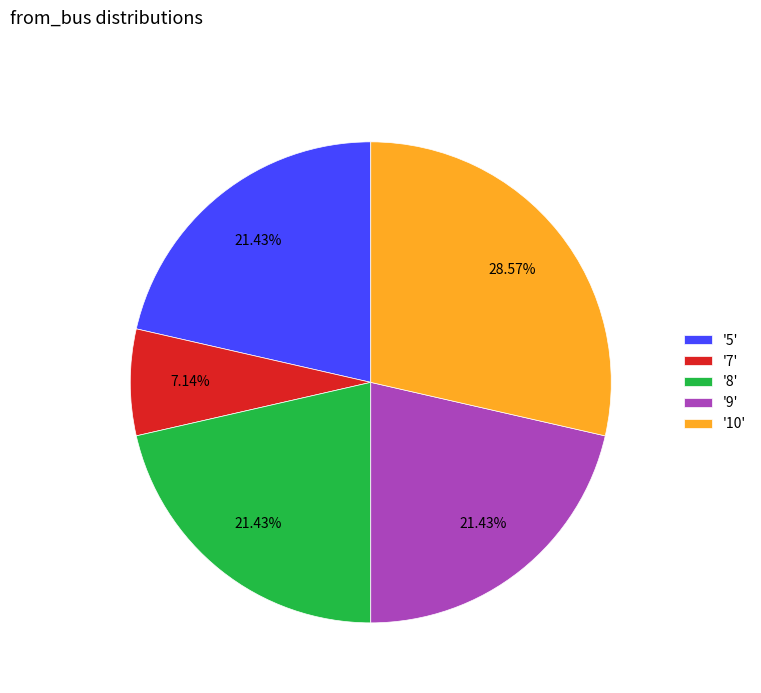

To the nearest percent, what is the average slice percentage?

20%